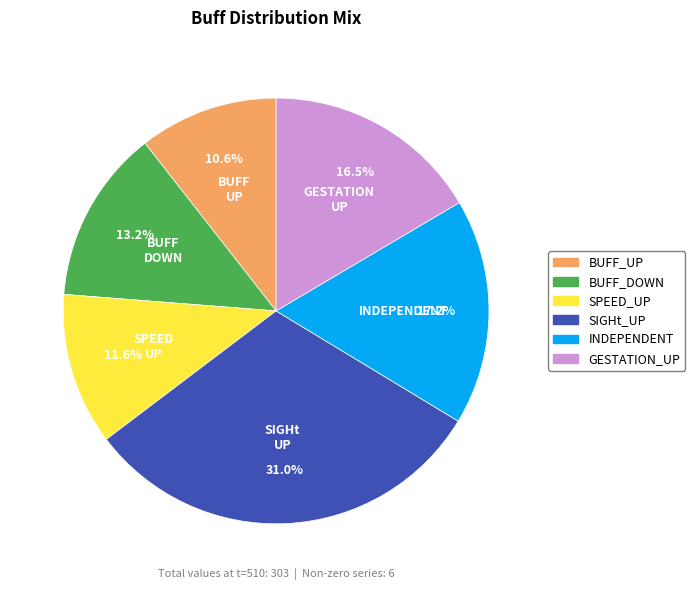

Is there a majority slice in this chart?

No